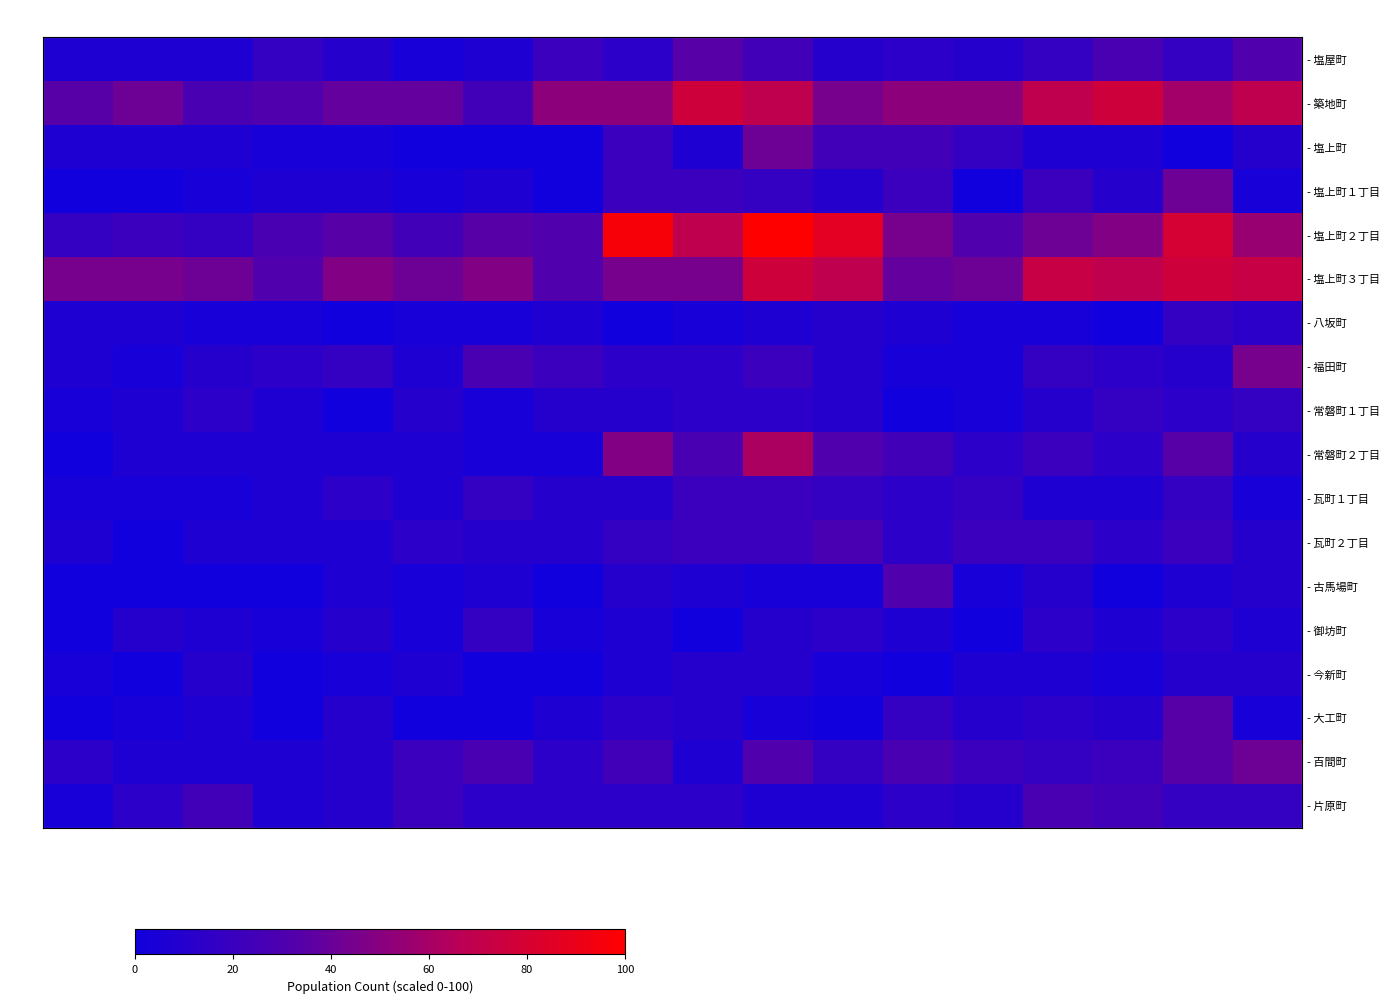

How many data points does each series have?

18